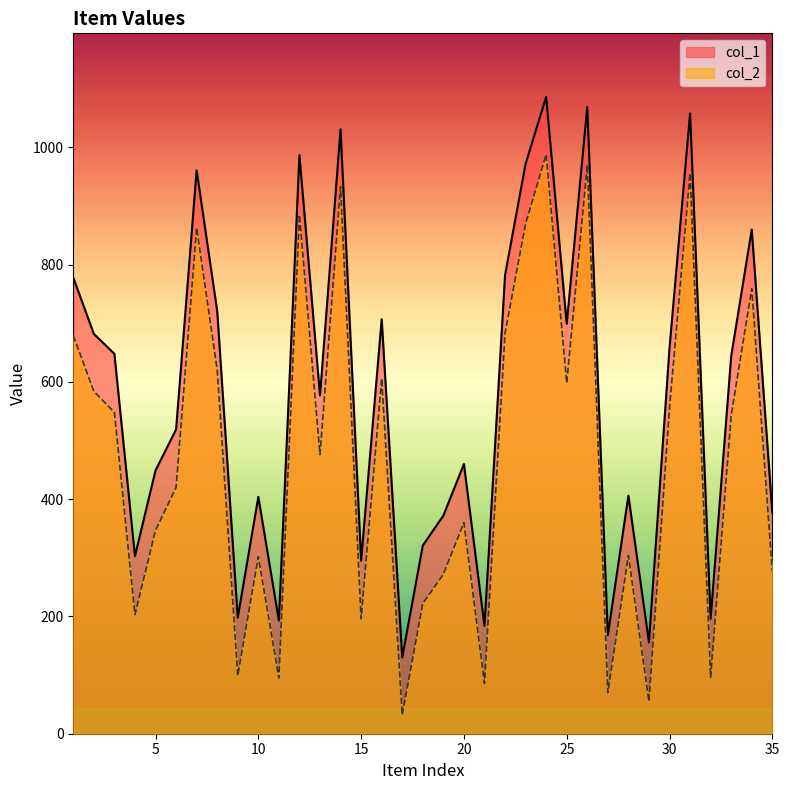

How many lines are shown in the chart?

2